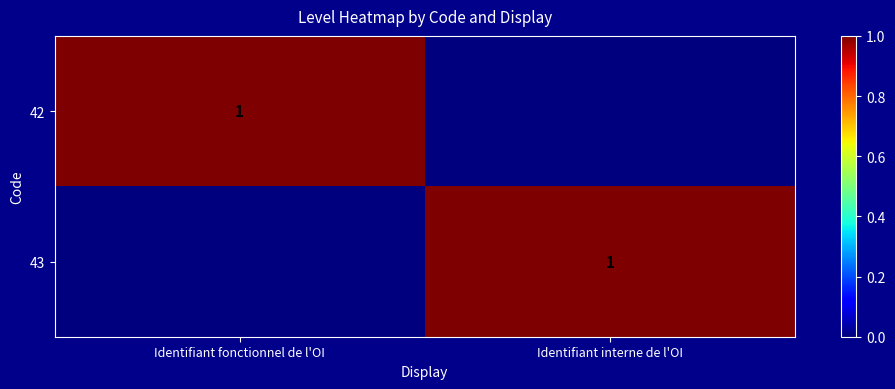

What is the greatest value displayed?

1